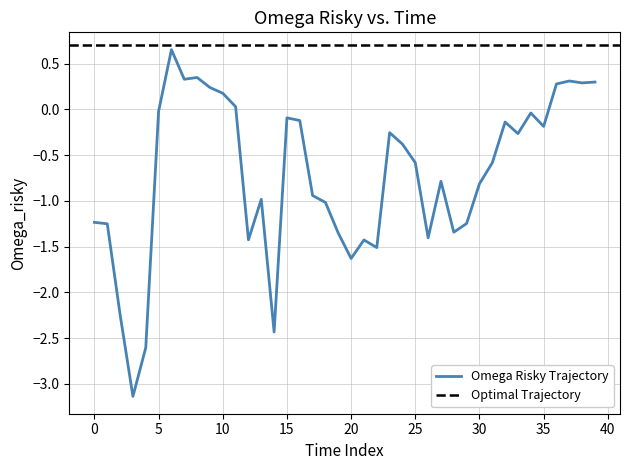

How many data points does each series have?

40